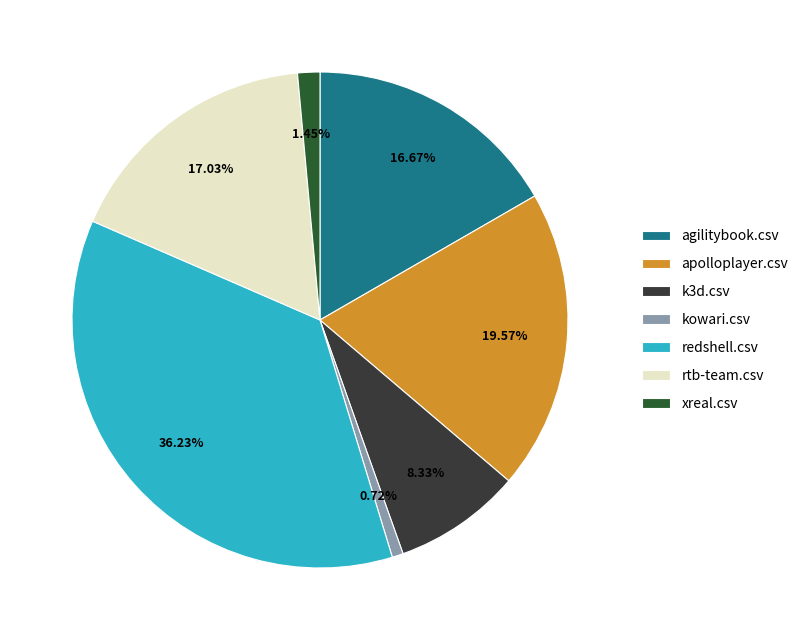

How many slices are in this pie chart?

7